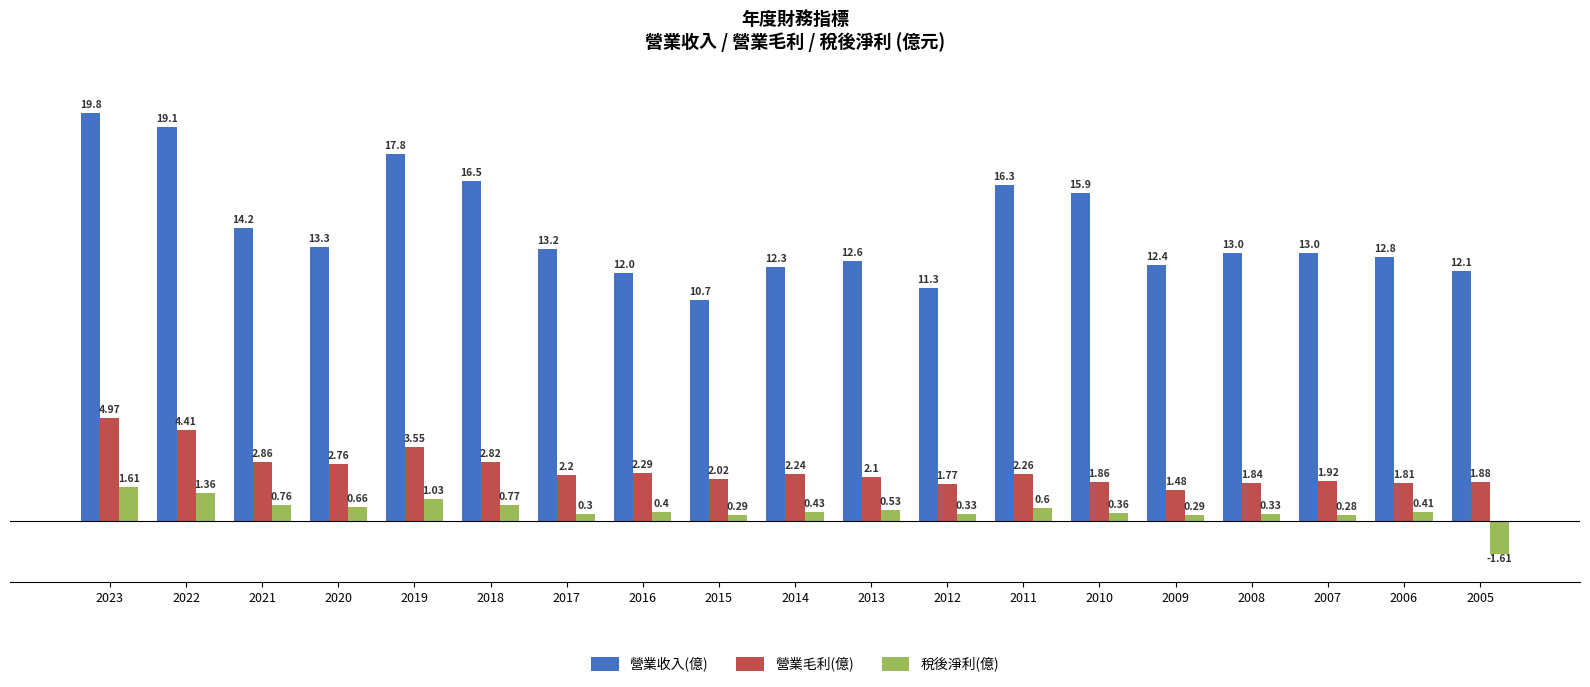

What is the highest value of the 營業收入(億) series?

19.8